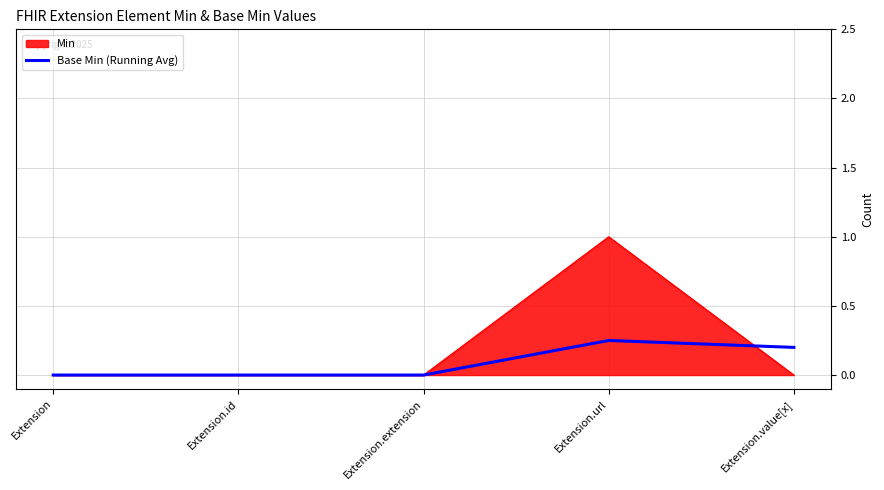

What position from the left is Extension.id?

2